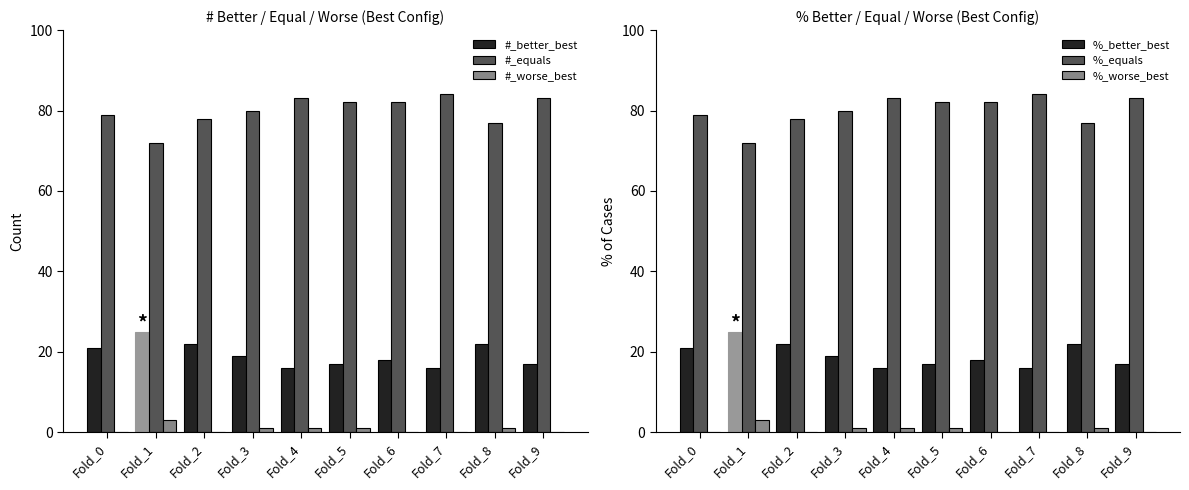

The value of %_worse_best at Fold_9 is -2. True or false?

False